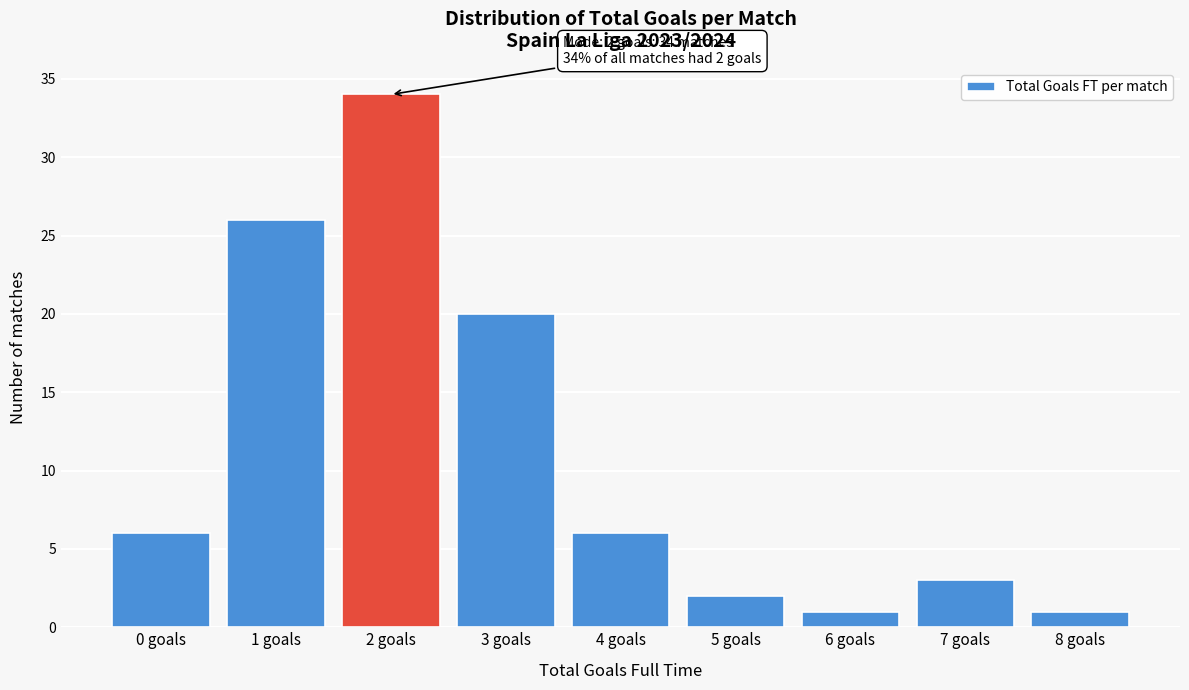

Reading right to left, list all the values displayed in this chart.

1	3	1	2	6	20	34	26	6